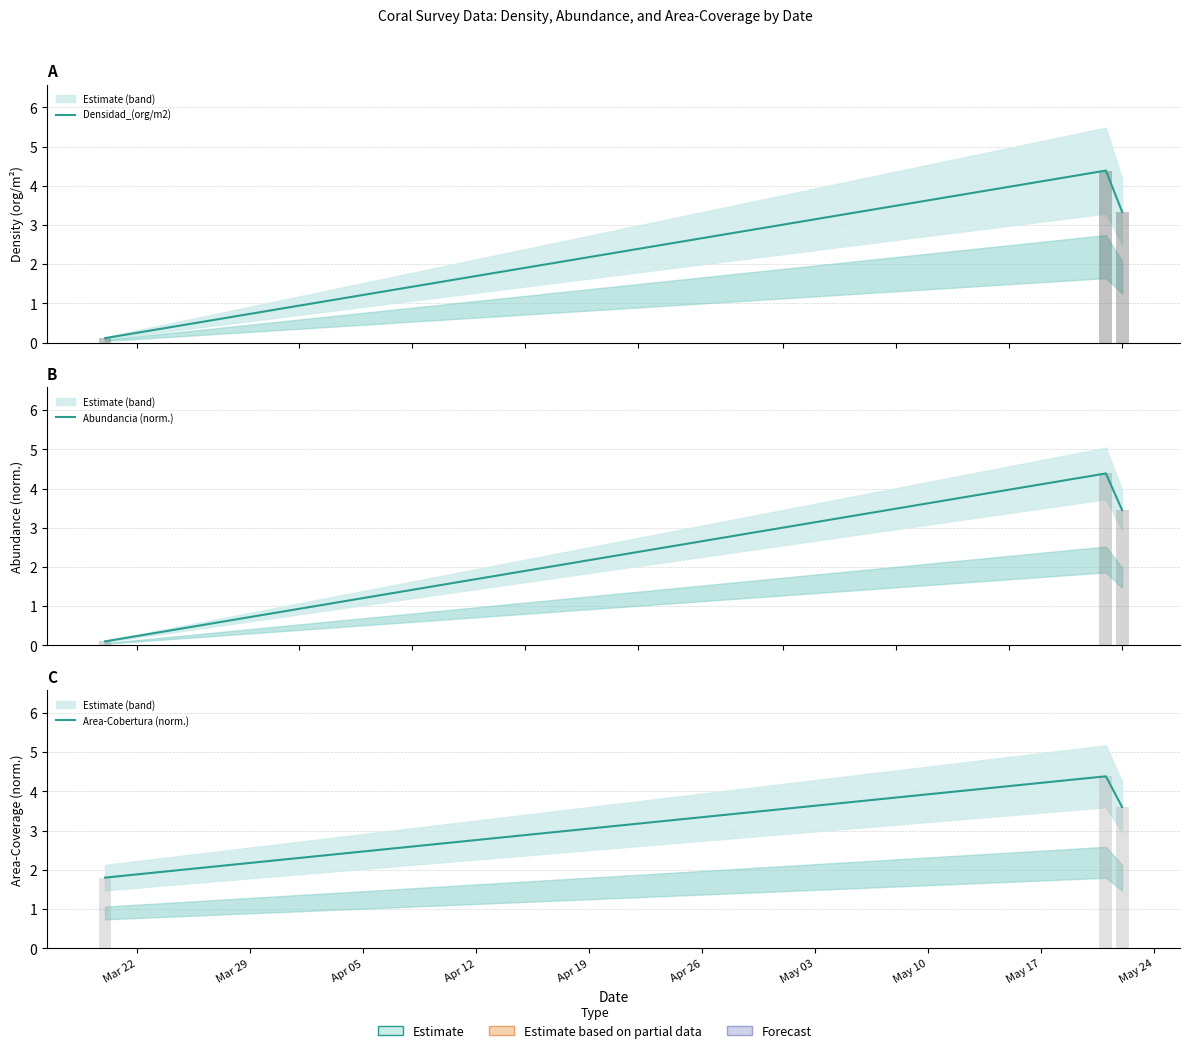

What is the maximum value for Area-Cobertura (norm.)?

4.4